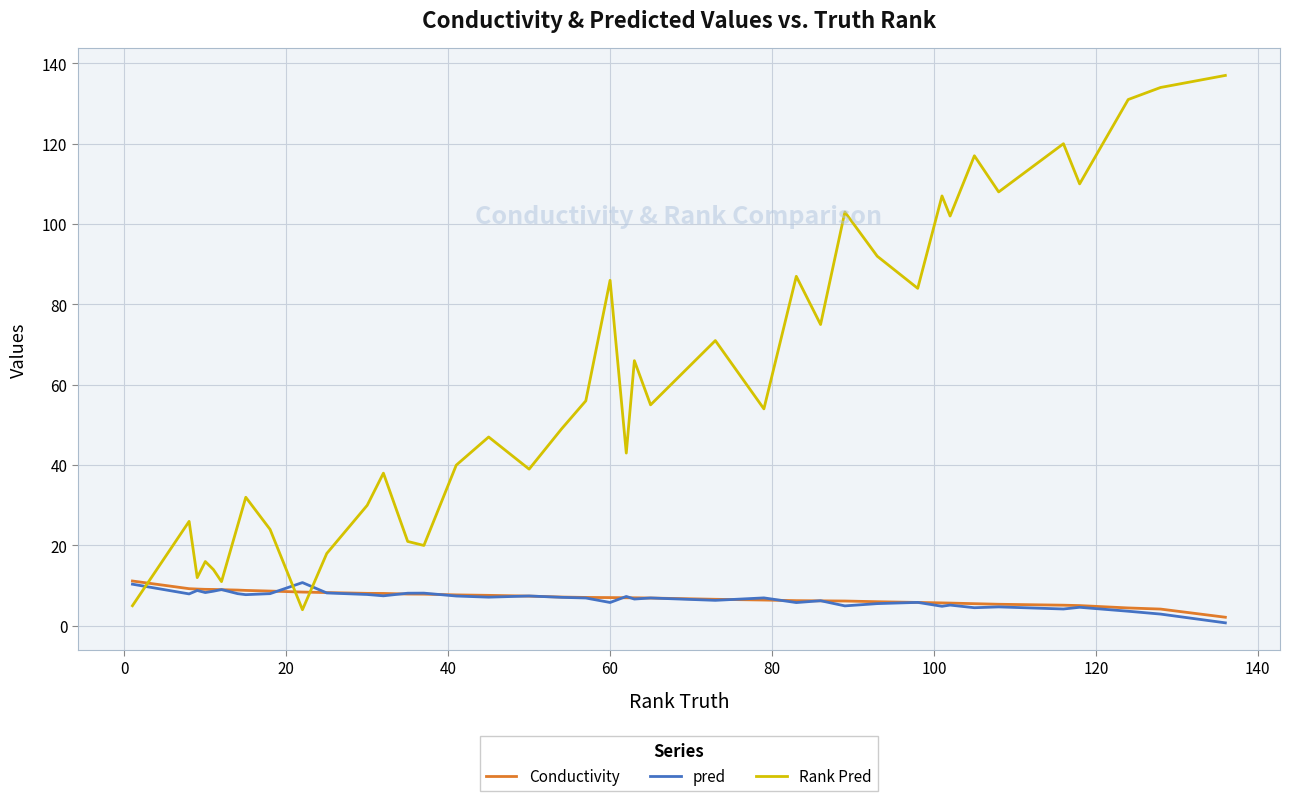

Which series has the largest total across all categories?

Rank Pred